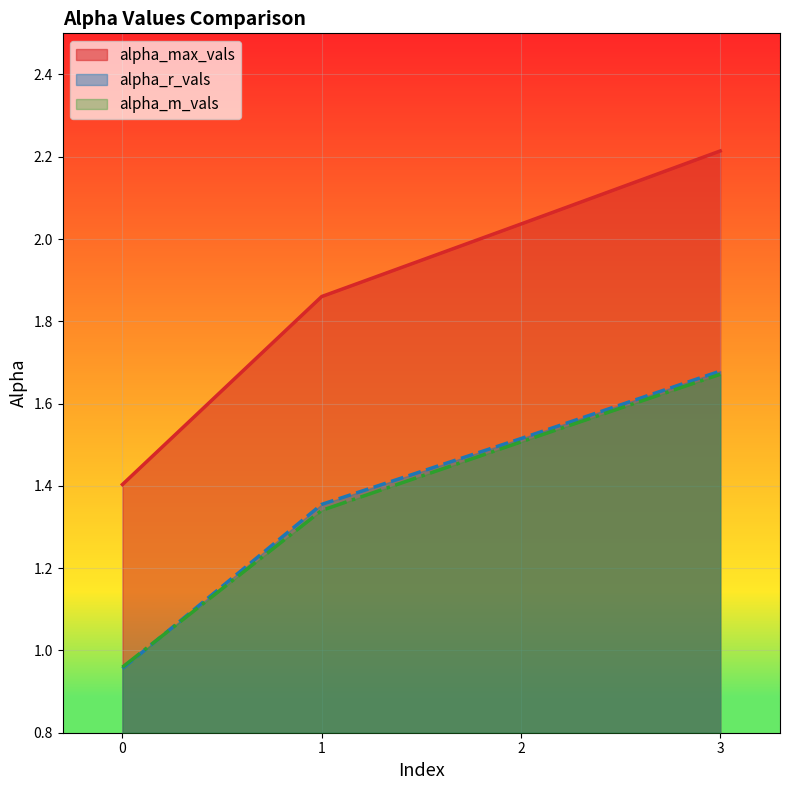

True or false: alpha_r_vals has more than 1 points higher than both neighbors.

False